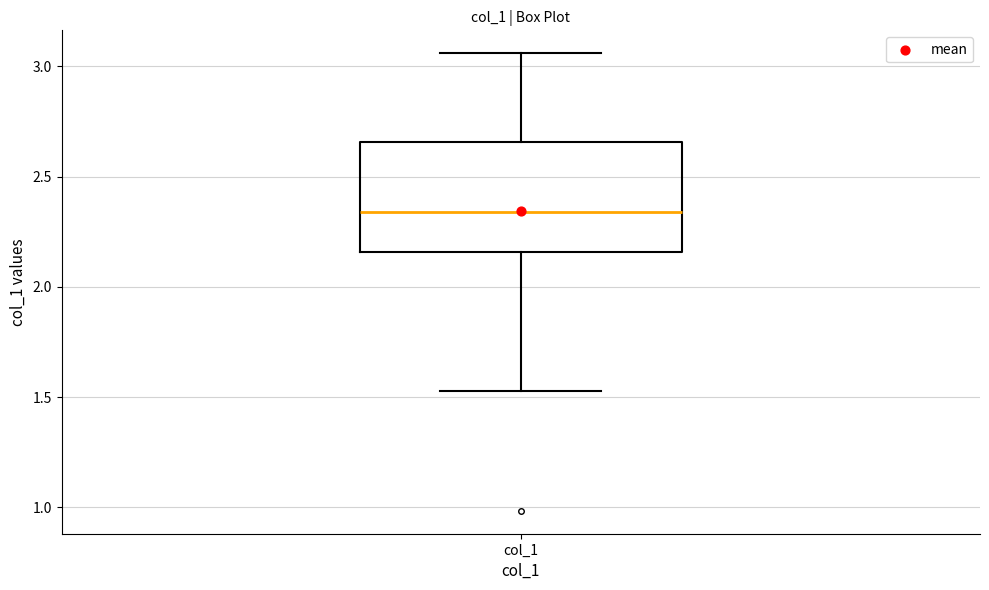

Transcribe this box plot: give where the median line is, the range the box spans, and where the two whiskers end, as read against the y-axis. The values are not printed on the chart, so give them approximately, as read against the axis.

median 2.35, box 2.15 to 2.65, whiskers 1.55 to 3.05